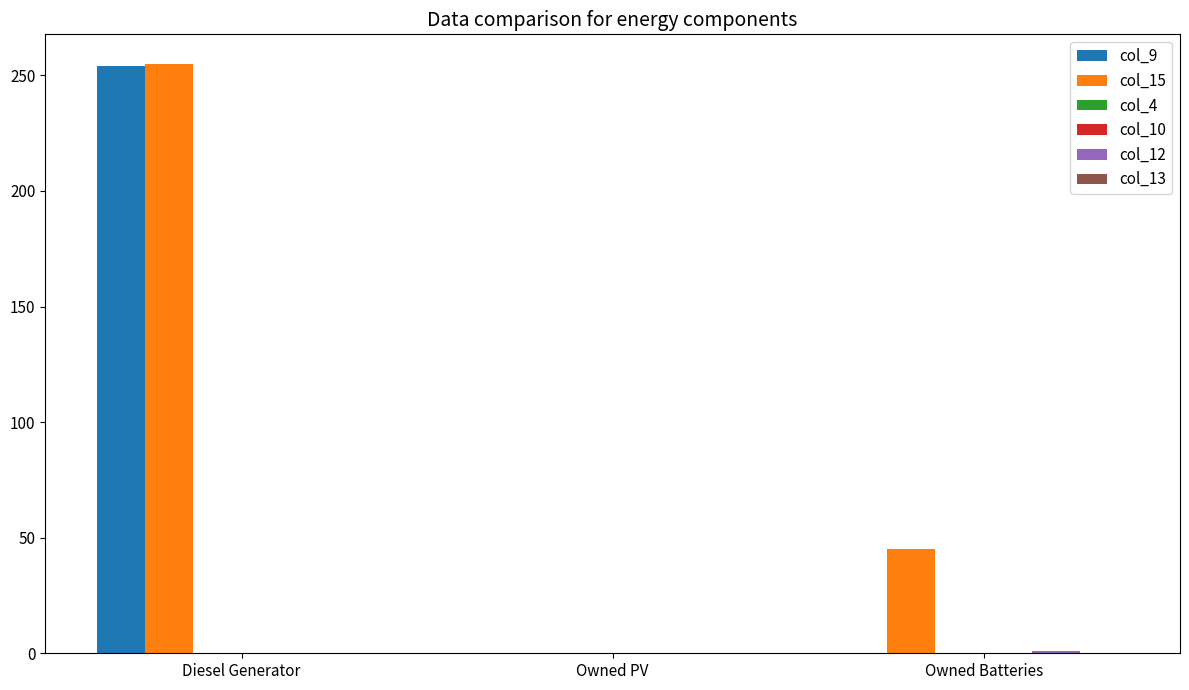

How many values in the col_12 series exceed 0?

1